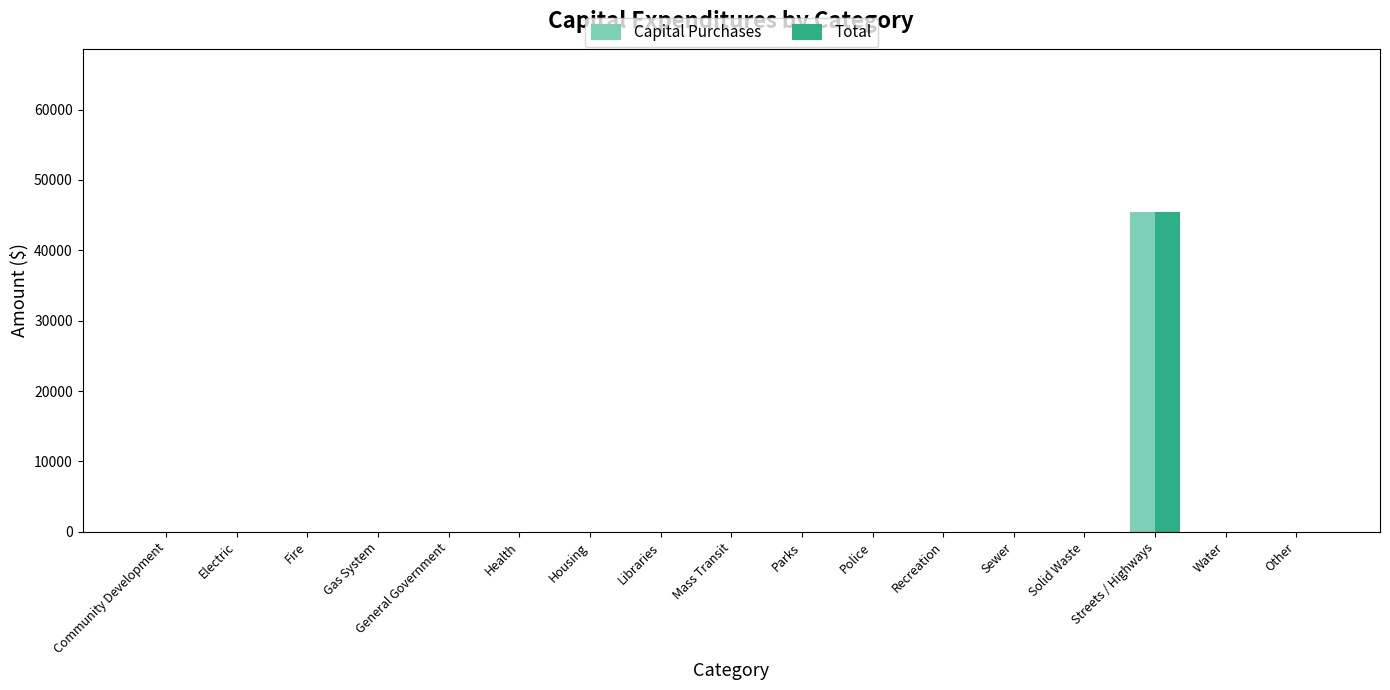

Count the number of data series in this chart.

2